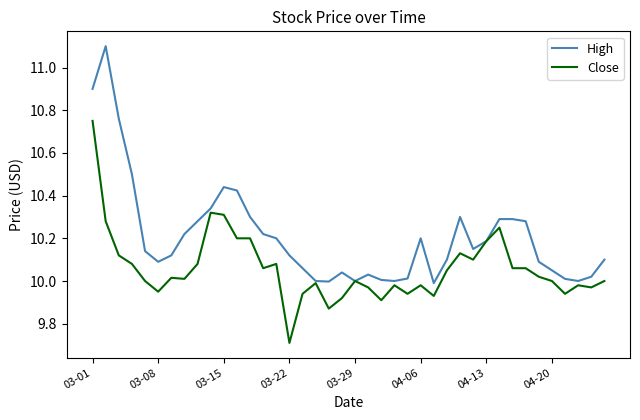

Count the number of categories in the chart.

40